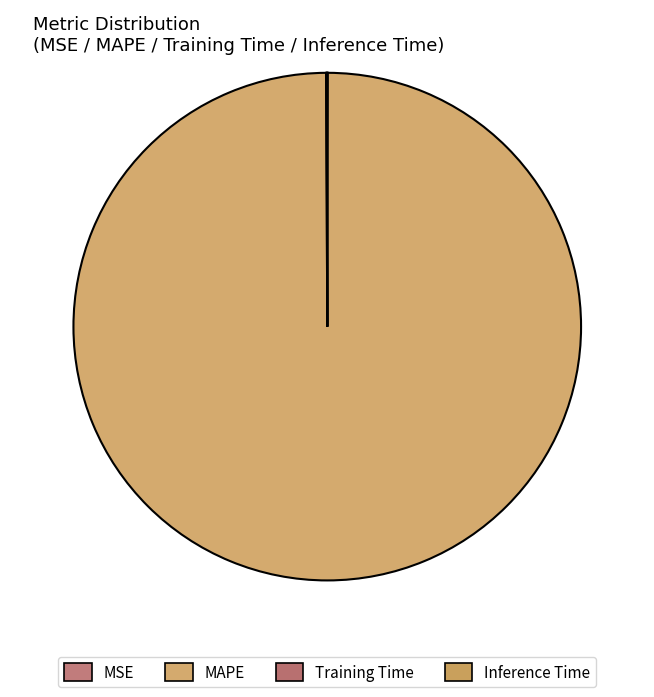

Which slice is the largest?

MAPE